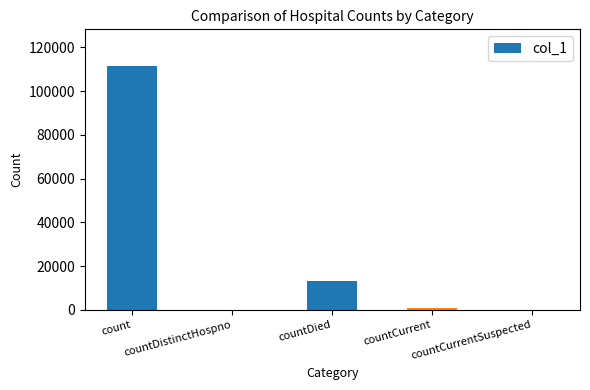

What is the maximum value shown in the chart?

111490